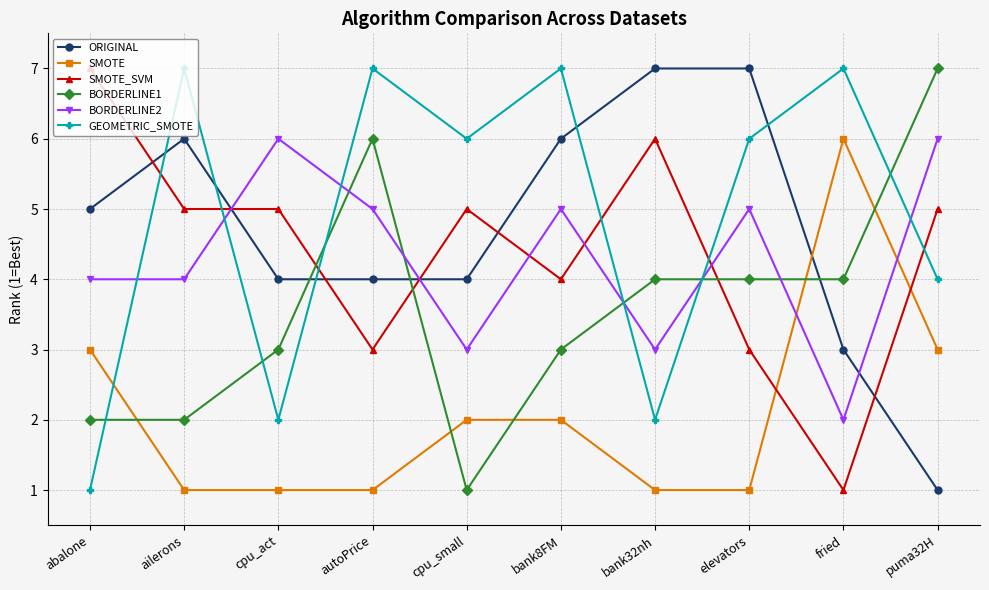

Rank the series at fried from highest to lowest value.

GEOMETRIC_SMOTE, SMOTE, BORDERLINE1, ORIGINAL, BORDERLINE2, SMOTE_SVM